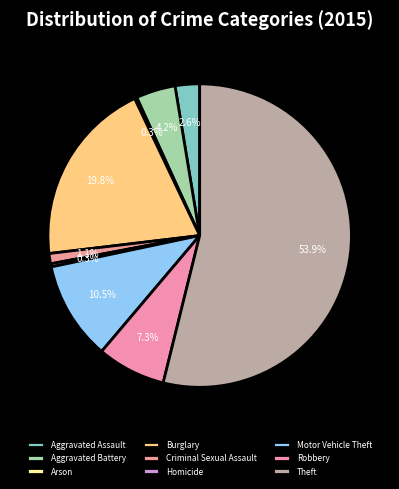

To the nearest percent, what is the combined percentage of Homicide and Theft?

54%